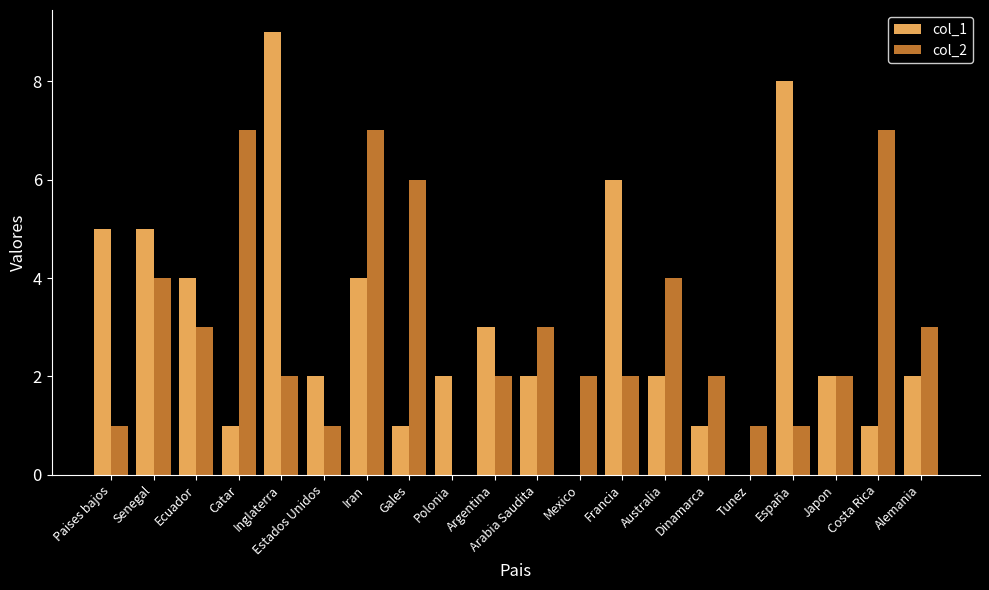

Is the value of col_2 at Alemania greater than the value of col_1 at España?

No